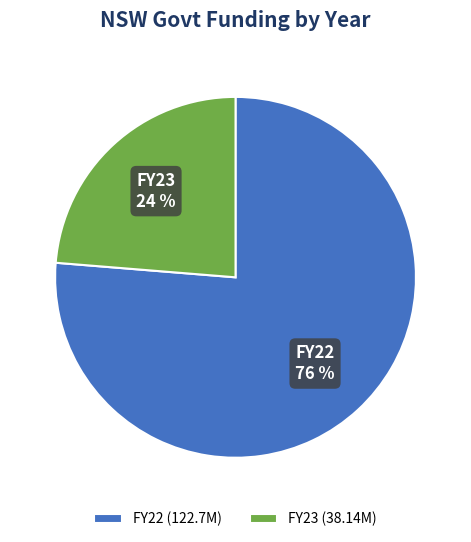

How many segments does this pie chart have?

2